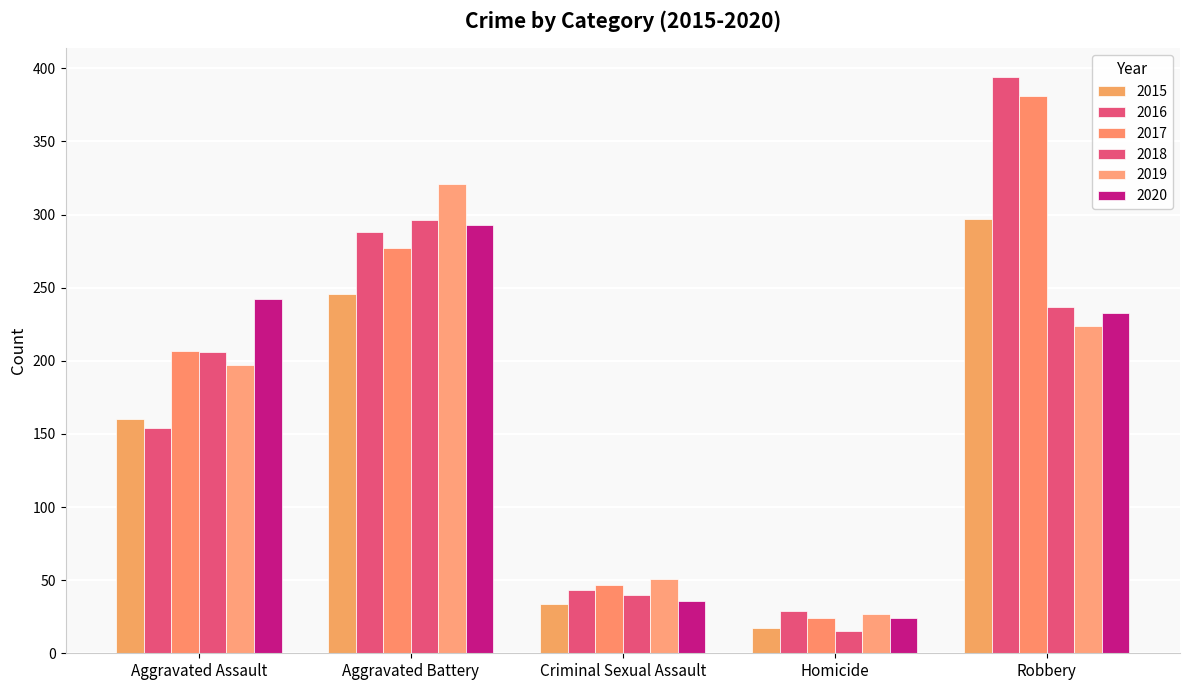

Does the chart contain stacked bars?

No